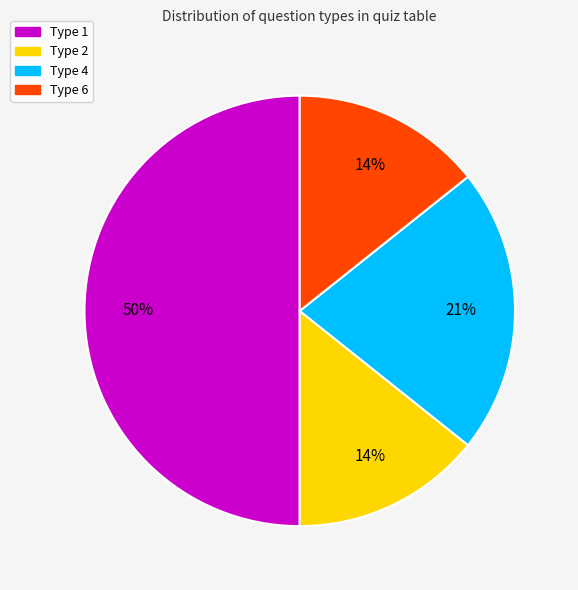

To the nearest percent, what percentage of the pie is Type 6?

14%